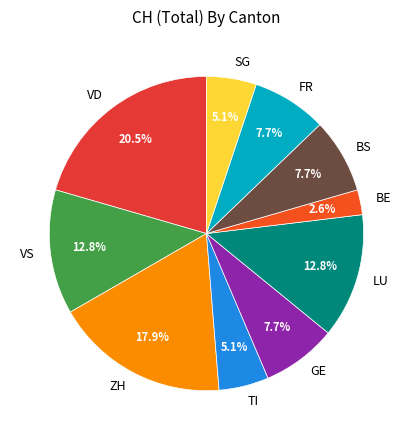

Which category has the smallest portion of the pie?

BE